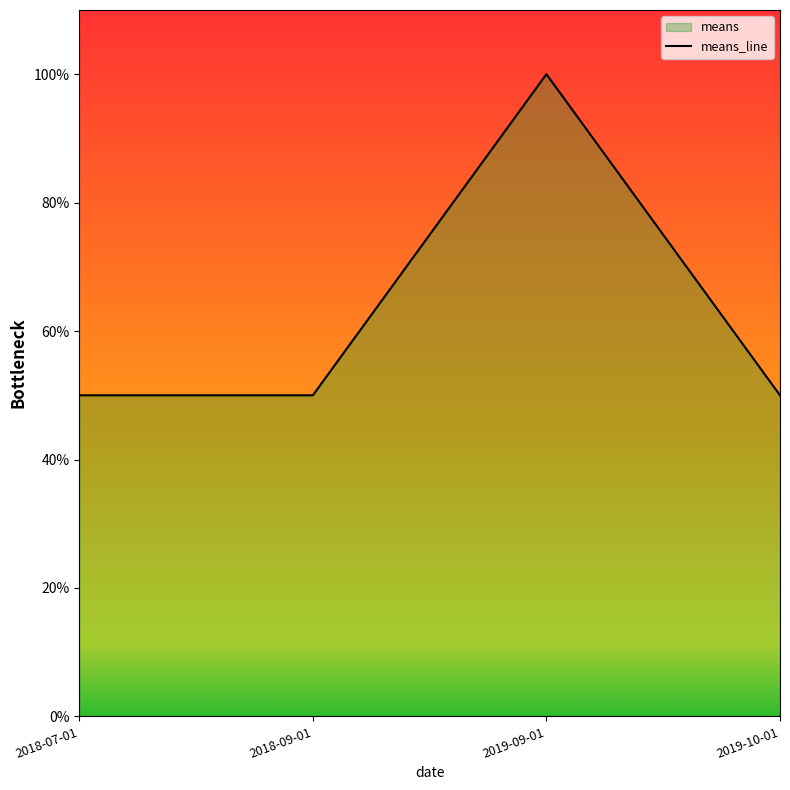

Which has a higher value, 2019-09-01 or 2019-10-01?

2019-09-01